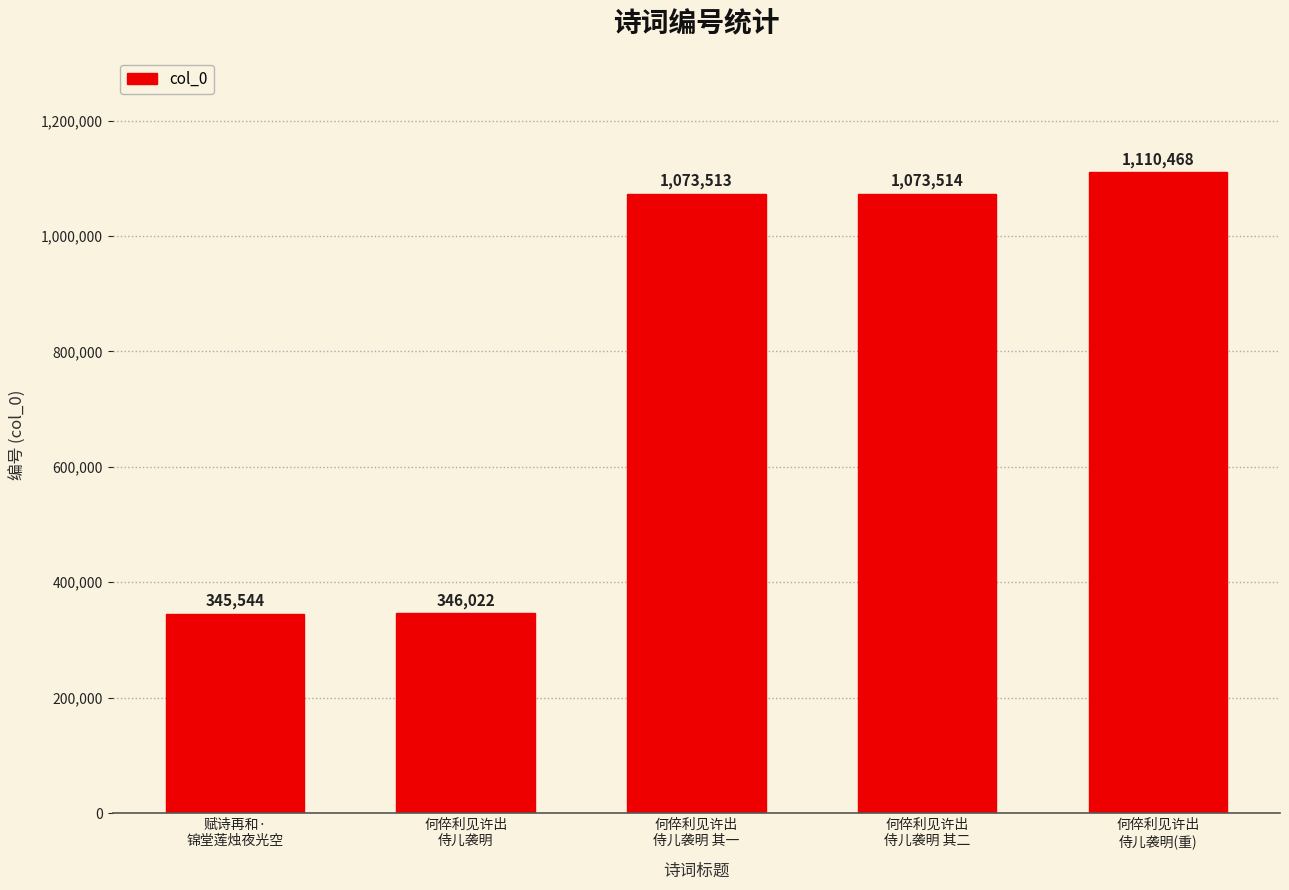

Rank the categories by value from highest to lowest.

何倅利见许出
侍儿袭明(重), 何倅利见许出
侍儿袭明 其二, 何倅利见许出
侍儿袭明 其一, 何倅利见许出
侍儿袭明, 赋诗再和·
锦堂莲烛夜光空